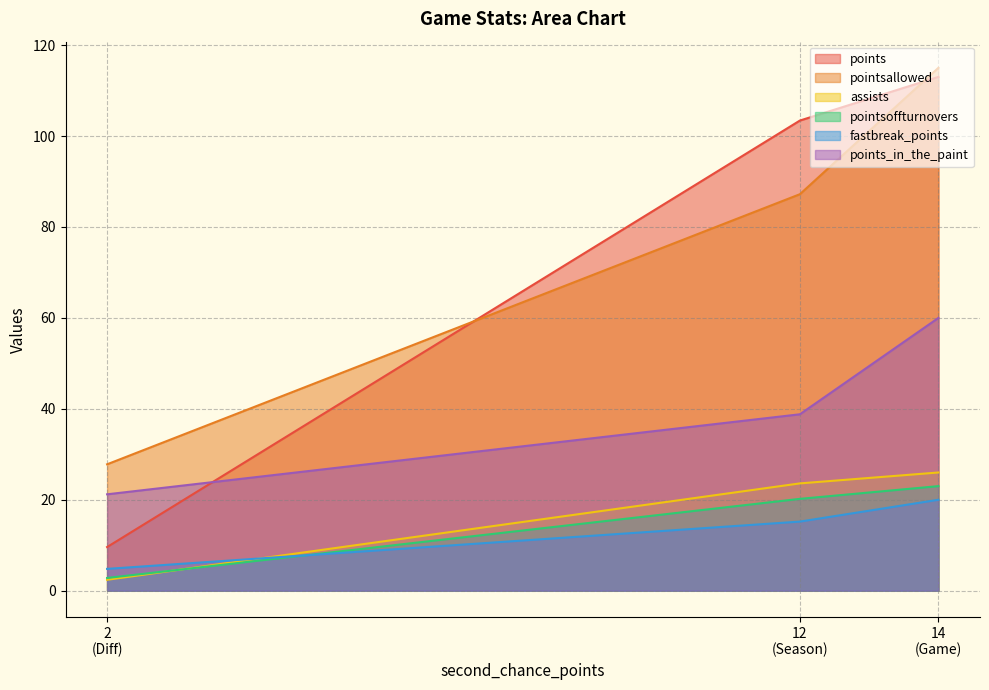

Read the points value at 2 (Diff).

9.6